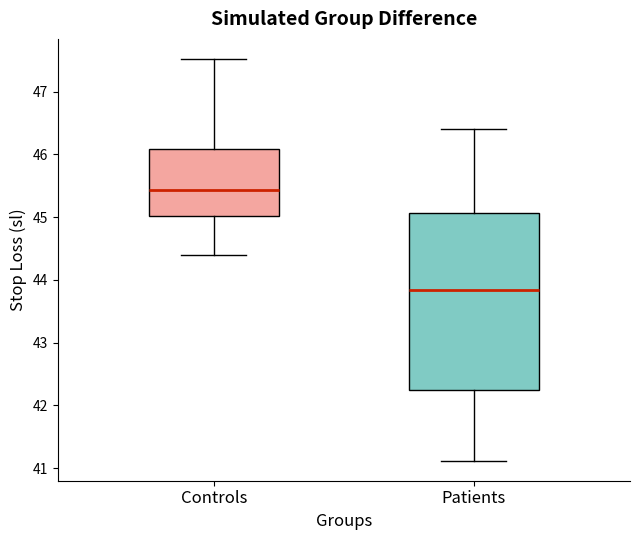

Comparing the boxes themselves (not the whiskers), which one is the tallest?

Patients